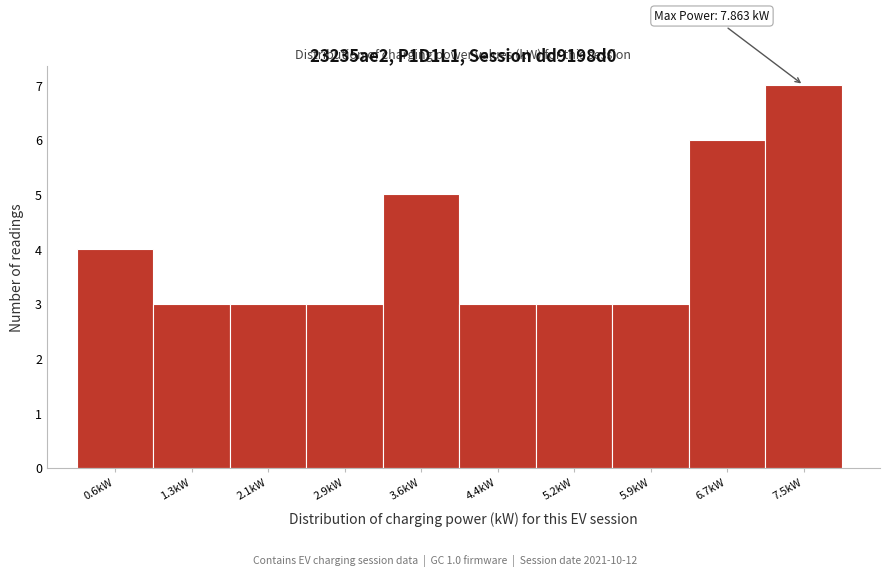

Over which range of the x-axis is the bar tallest?

7.1 to 7.9